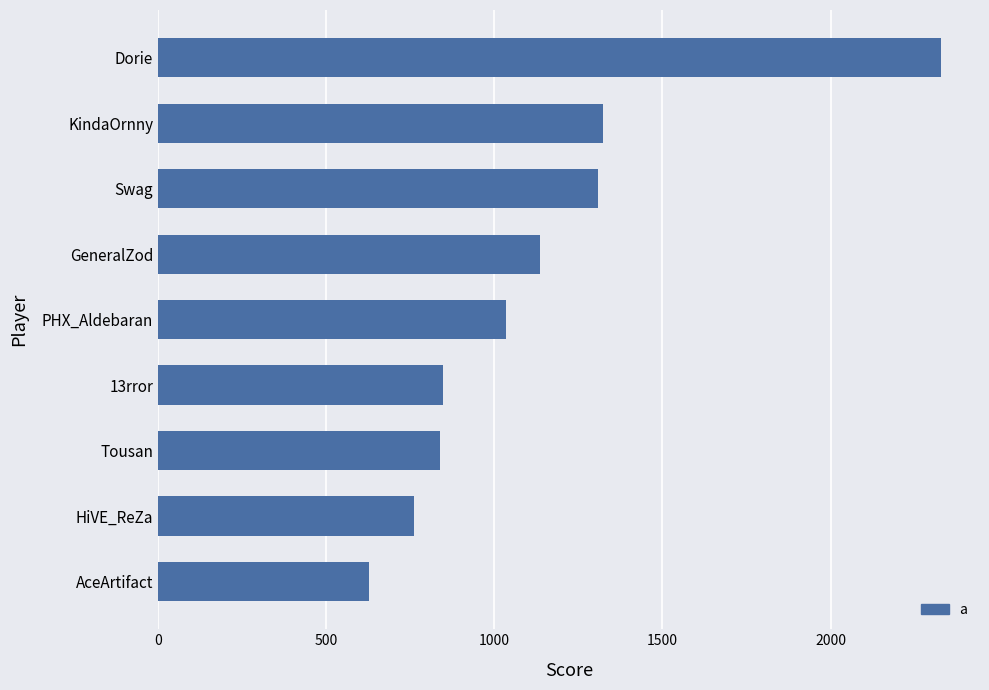

Is it true that the value at Swag is 1893?

False